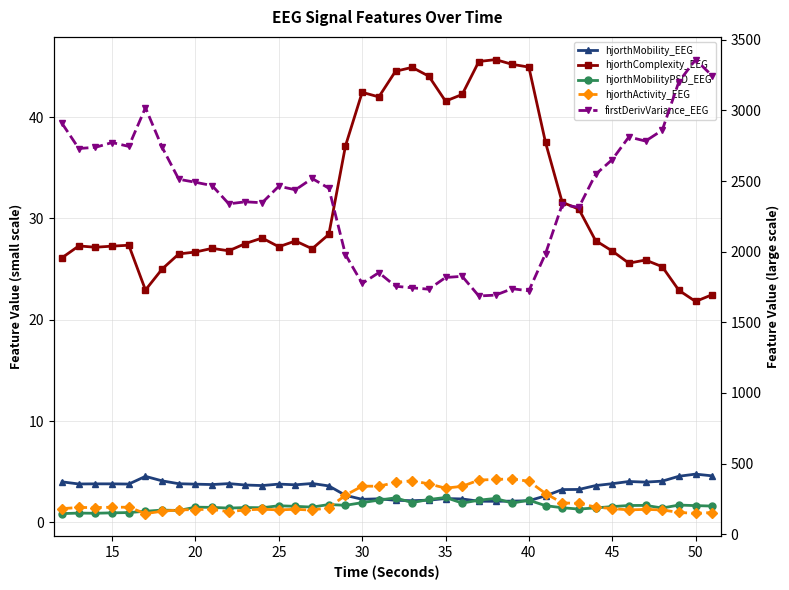

What is the difference between the second highest and minimum values in the hjorthMobilityPSD_EEG series?

1.6